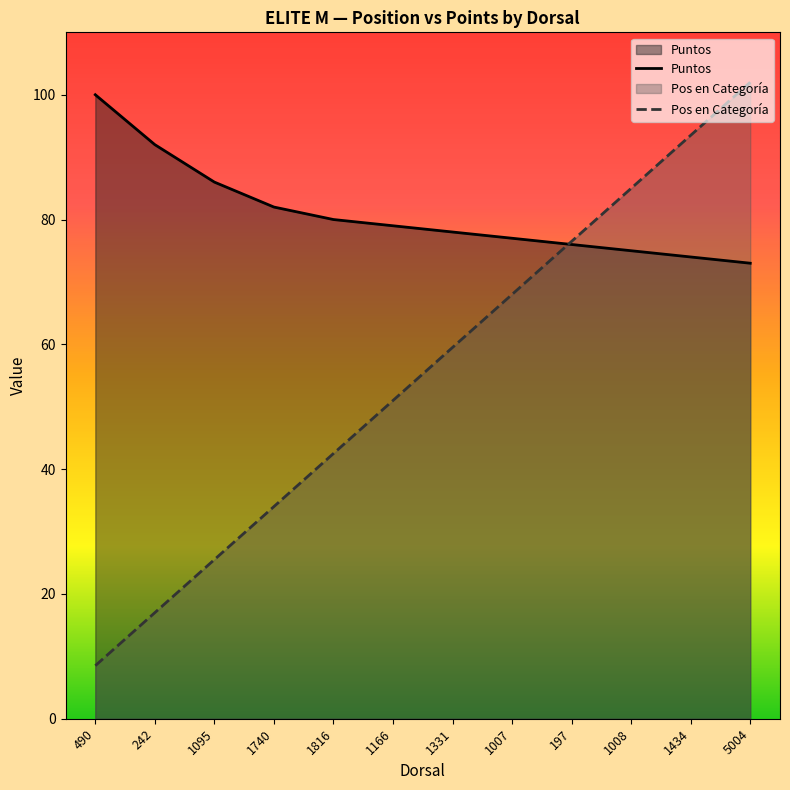

Which series changed the most between 1740 and 1007?

Pos en Categoría